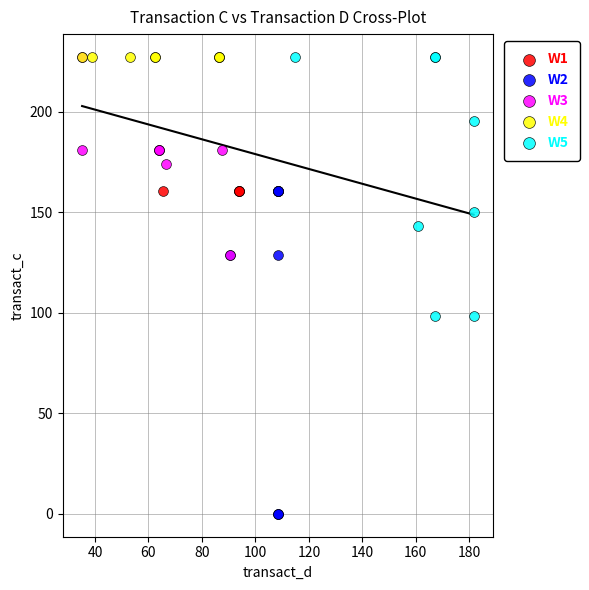

Which series reaches the minimum Y coordinate?

W2